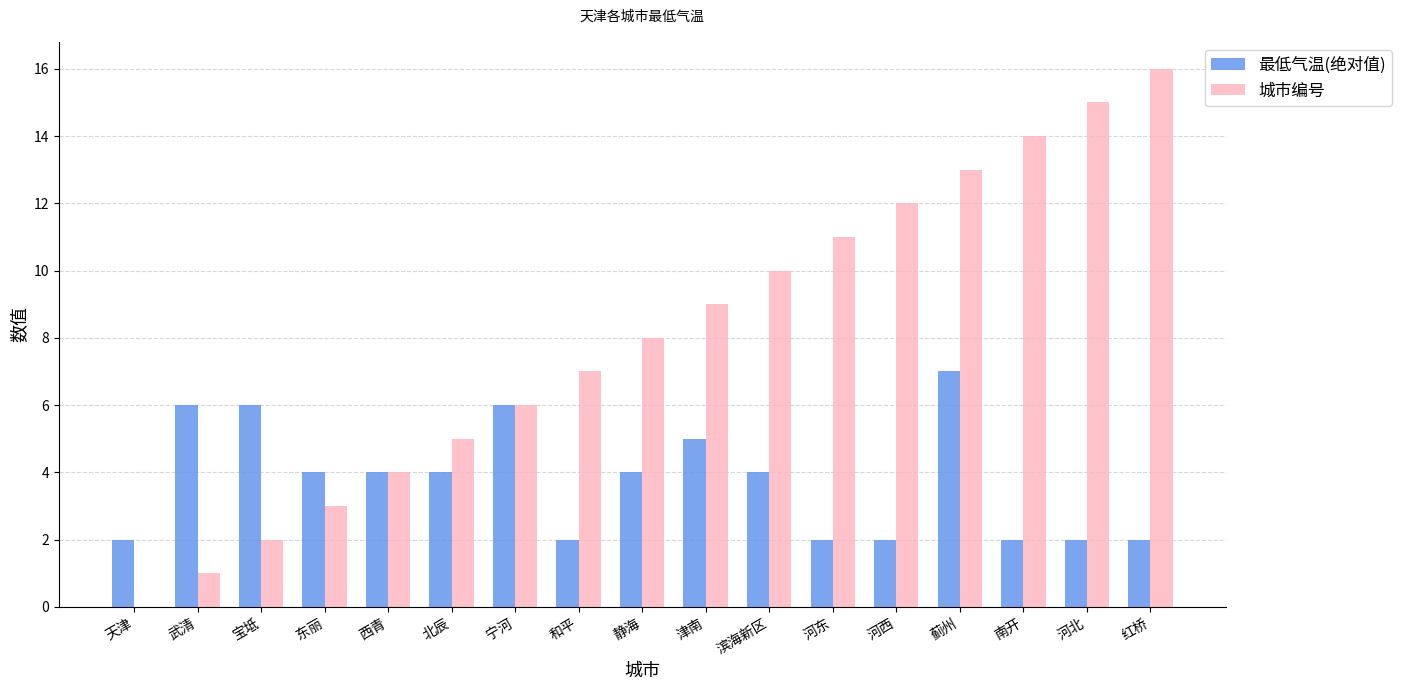

True or false: 城市编号 has a value of 10 at 和平.

False